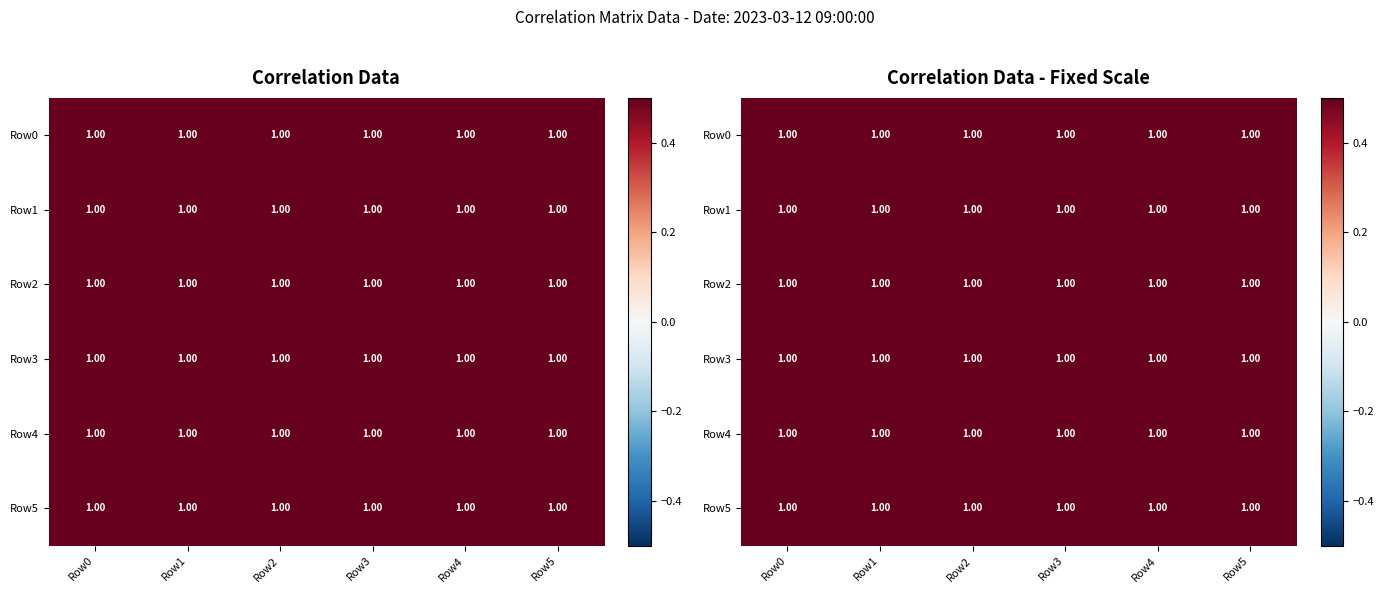

At which category is the sum across all series the highest?

Row3